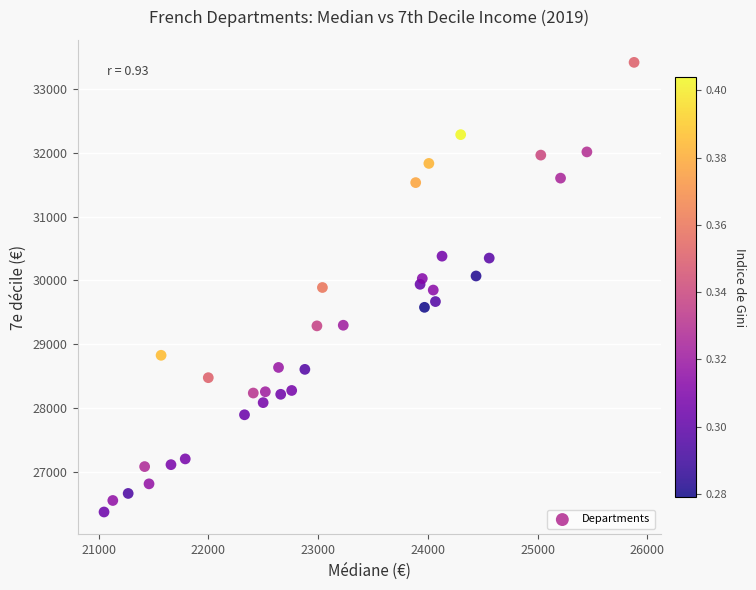

What is the range of X values (max minus min)?

4830